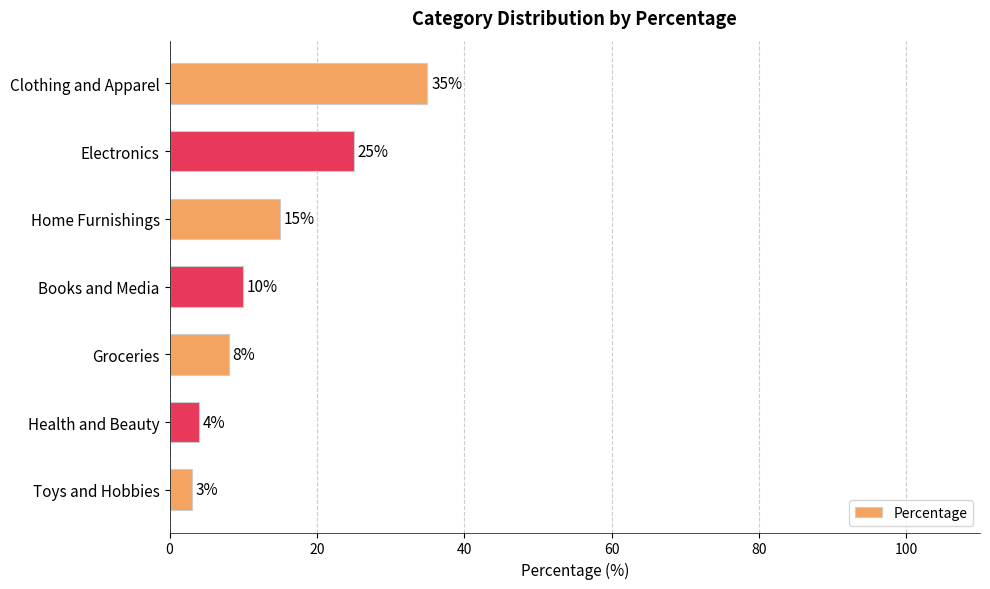

Count the number of data series in this chart.

1